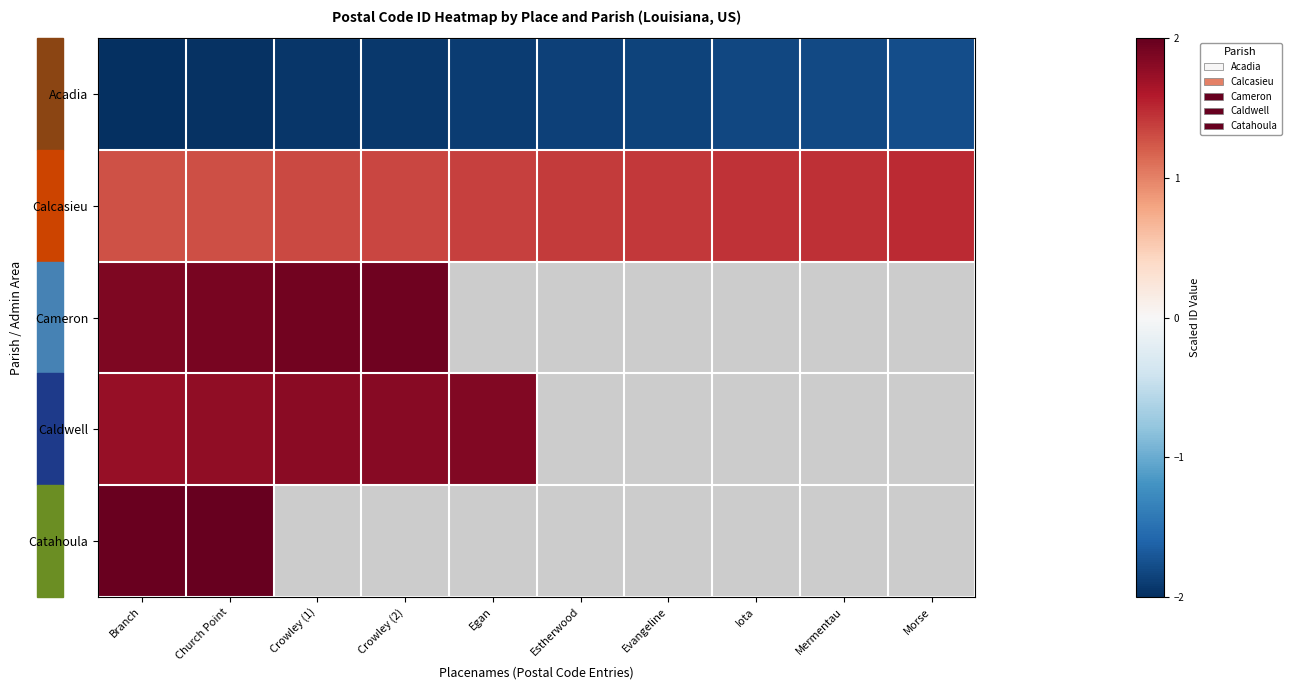

Which series has the largest total across all categories?

Calcasieu